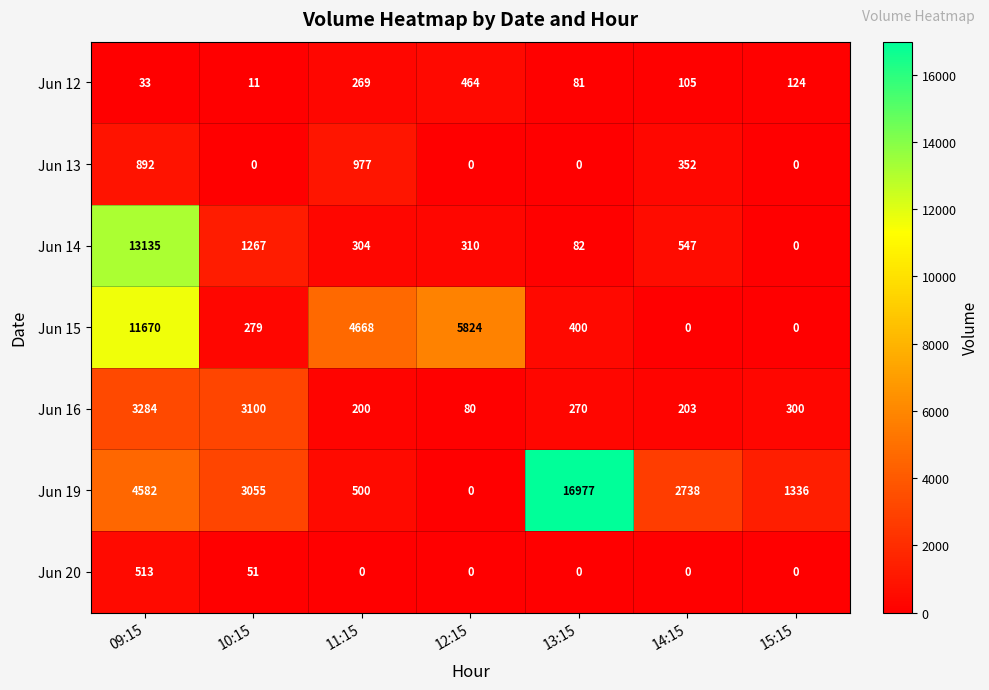

Which category has the highest value across all series?

13:15